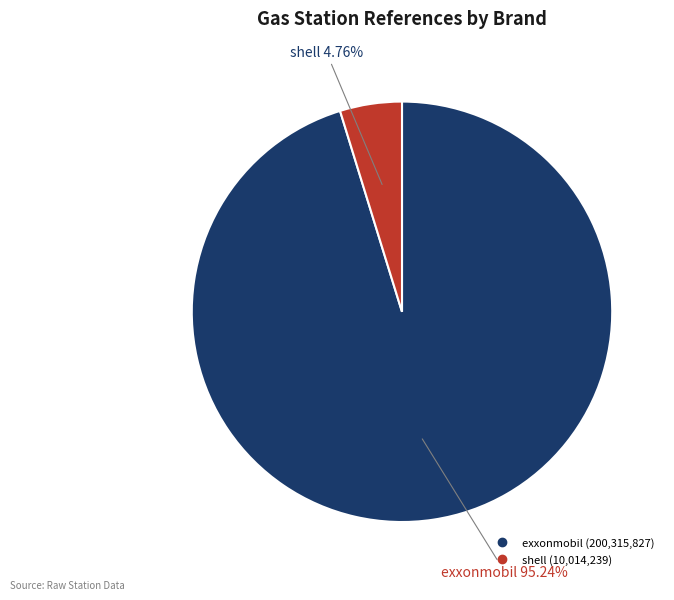

Is shell the majority of the pie?

No